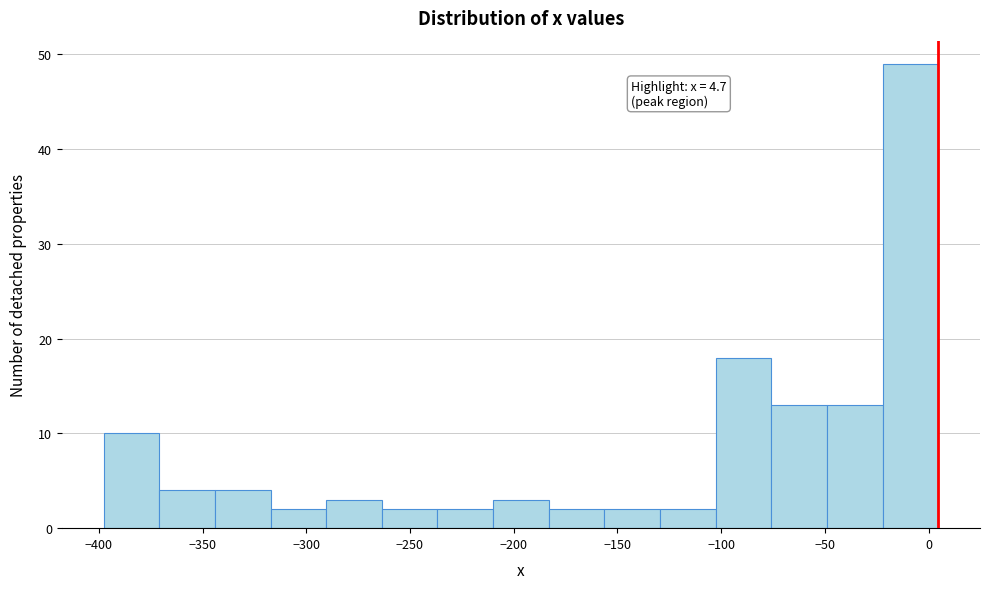

Over which range of the x-axis is the bar tallest?

-20 to 5